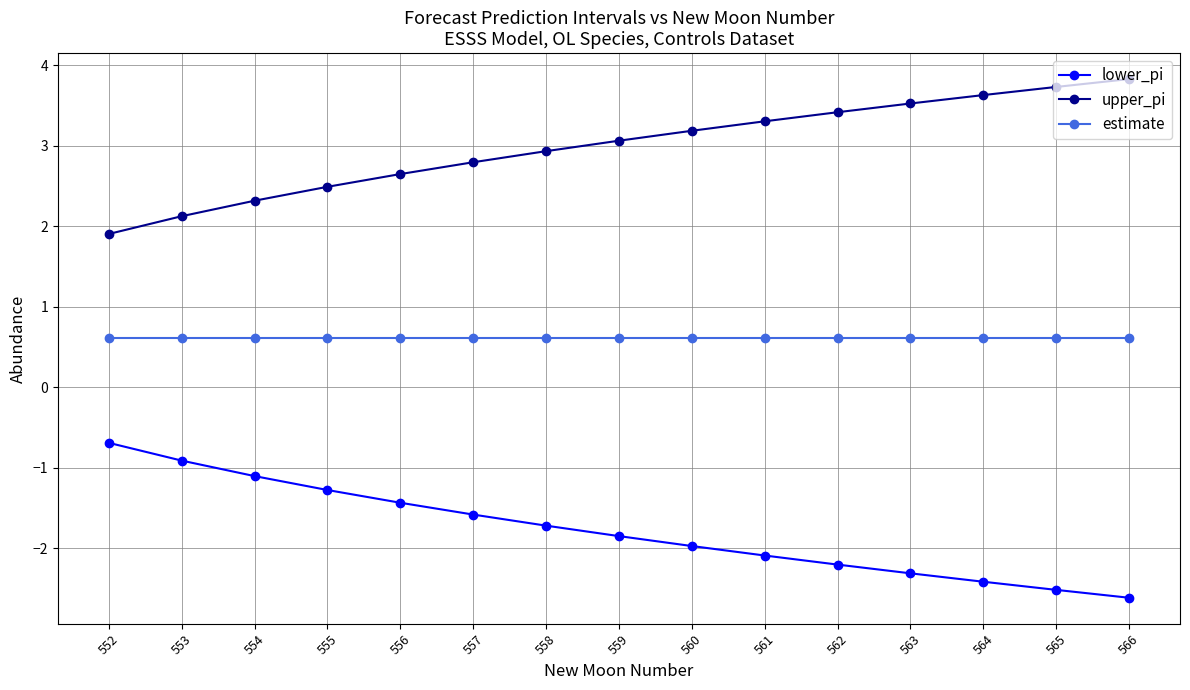

Reading left to right, what are all the values shown in this chart?

lower_pi: 552=-0.7	553=-0.9	554=-1.1	555=-1.3	556=-1.4	557=-1.6	558=-1.7	559=-1.8	560=-2.0	561=-2.1	562=-2.2	563=-2.3	564=-2.4	565=-2.5	566=-2.6
upper_pi: 552=1.9	553=2.1	554=2.3	555=2.5	556=2.6	557=2.8	558=2.9	559=3.1	560=3.2	561=3.3	562=3.4	563=3.5	564=3.6	565=3.7	566=3.8
estimate: 552=0.6	553=0.6	554=0.6	555=0.6	556=0.6	557=0.6	558=0.6	559=0.6	560=0.6	561=0.6	562=0.6	563=0.6	564=0.6	565=0.6	566=0.6